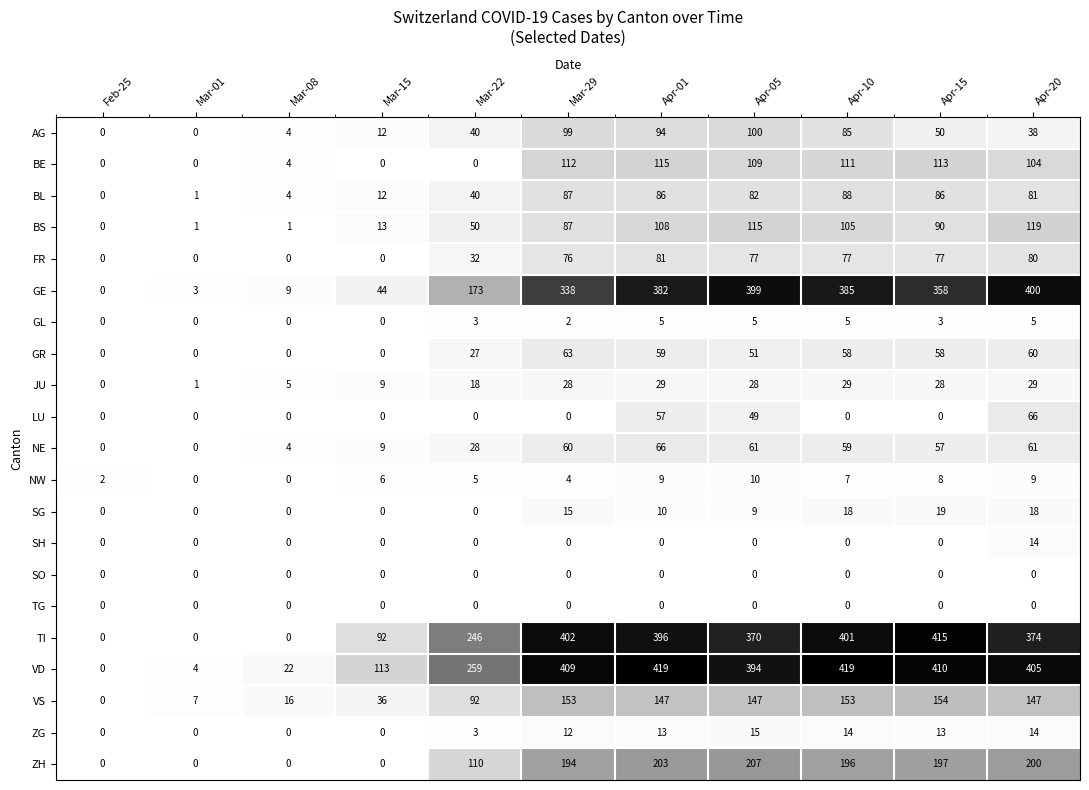

What is the sum of the AG values at Feb-25 and Mar-29?

99